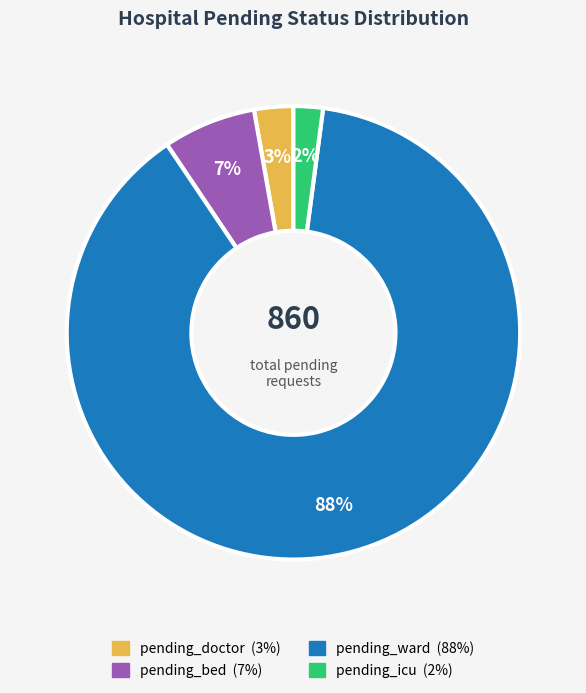

Count the number of slices in the pie.

4